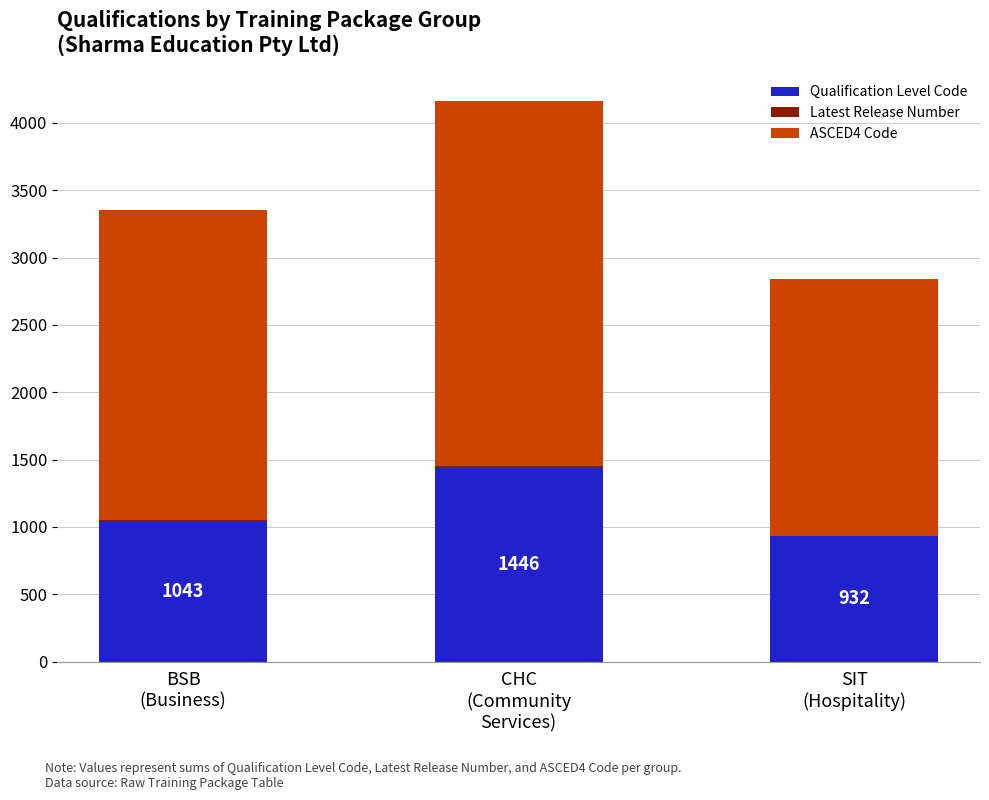

Count the number of data series in this chart.

3